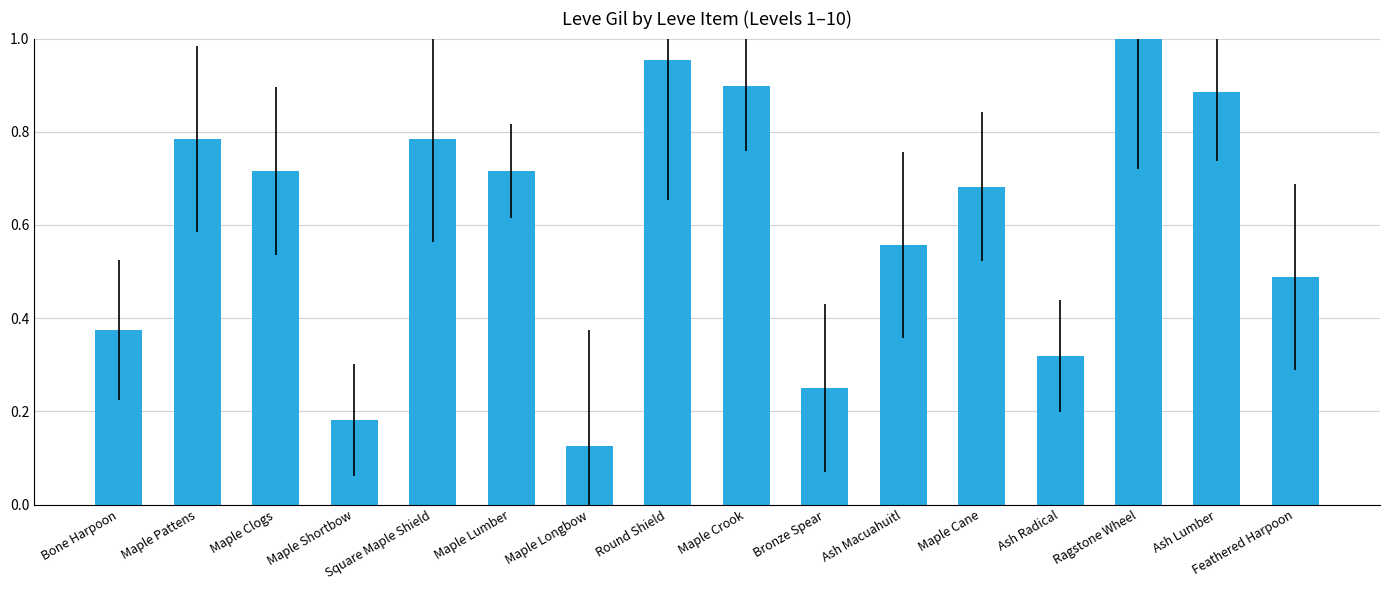

Between Bone Harpoon and Maple Crook, which is larger?

Maple Crook